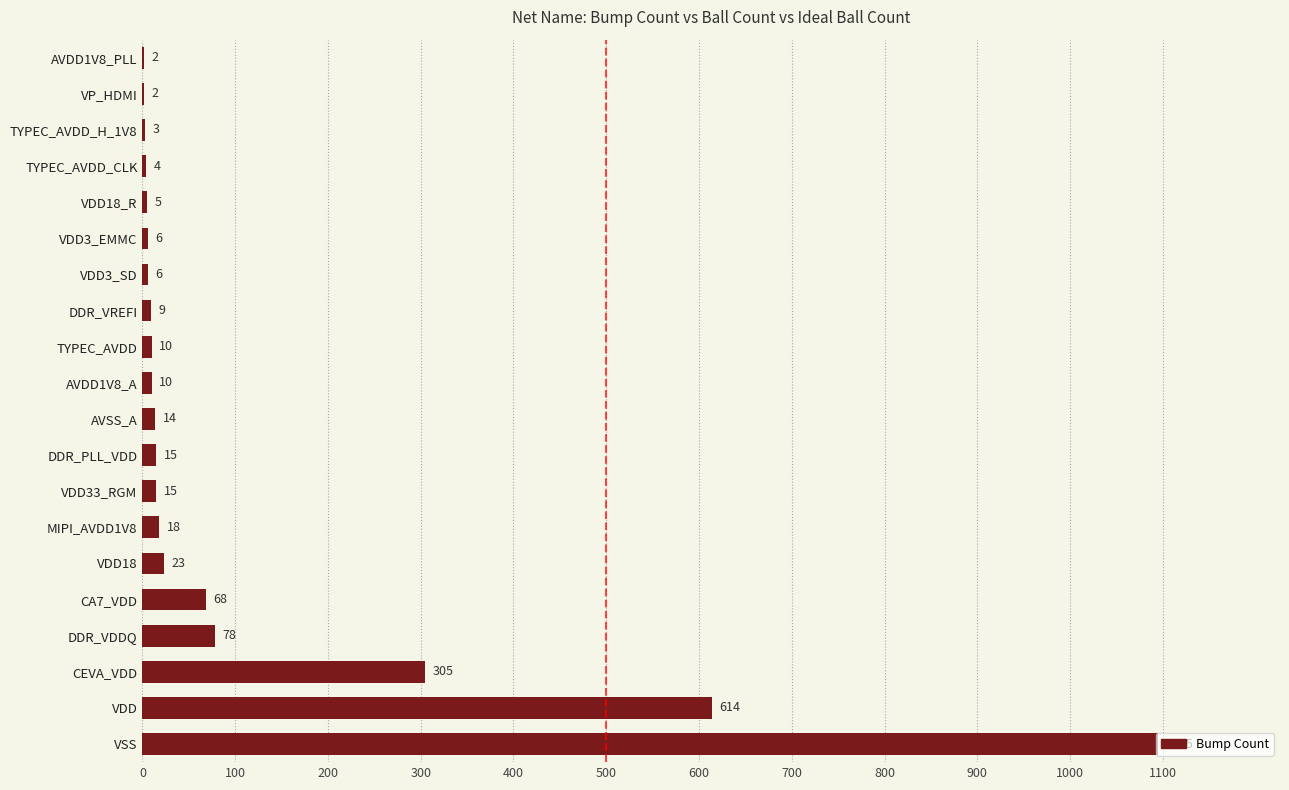

How many series are shown in this chart?

1